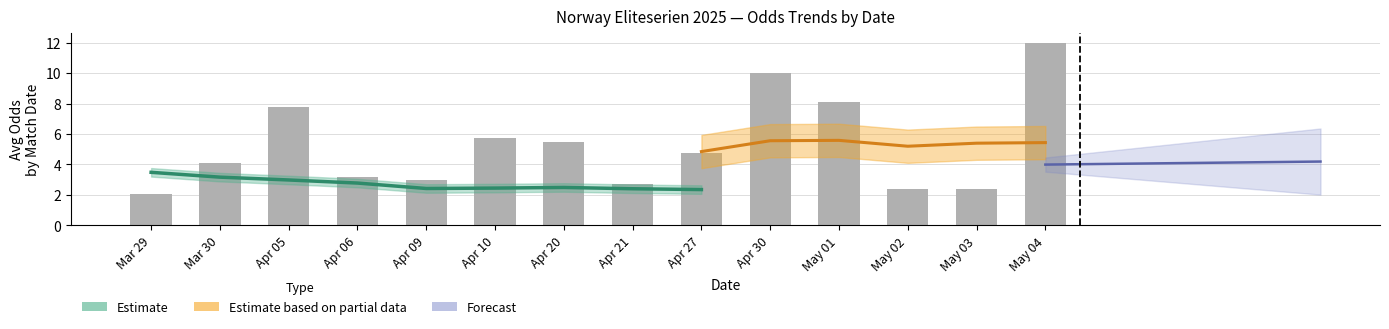

Reading right to left, transcribe all the data shown in this chart.

12.0	2.4	2.4	8.1	10.0	4.8	2.7	5.5	5.8	3.0	3.2	7.8	4.1	2.1